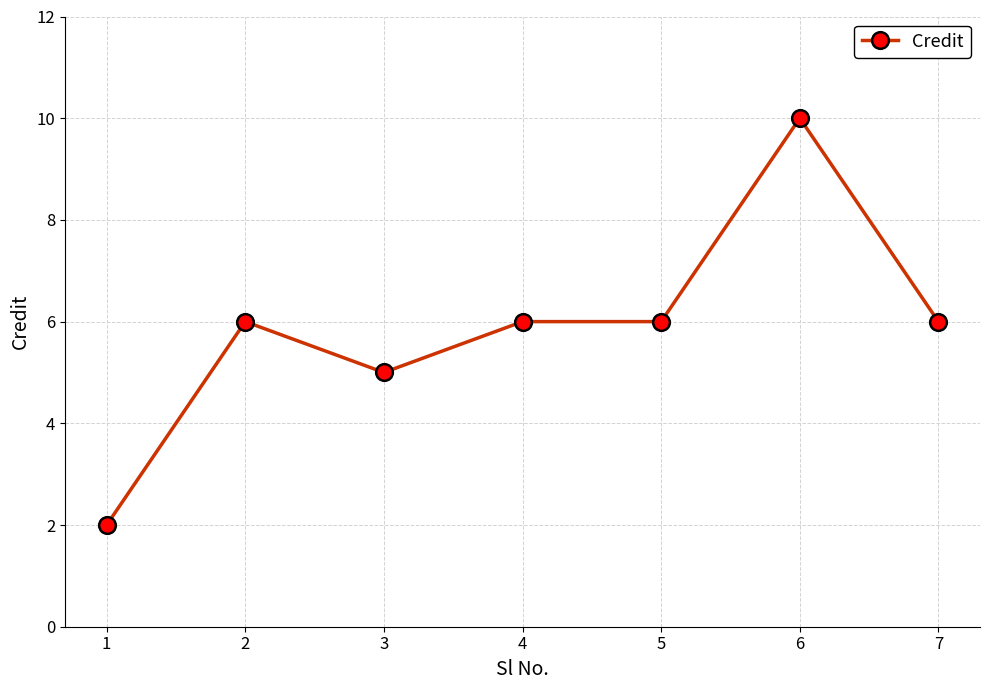

Reading right to left, extract all data points from this chart.

6	10	6	6	5	6	2